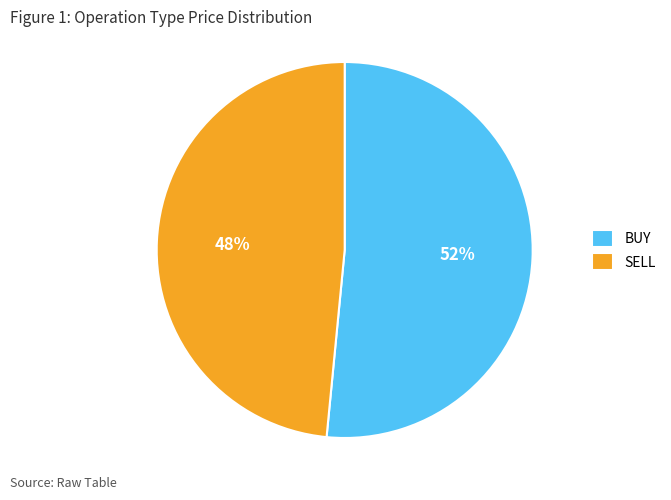

The SELL slice represents 42% of the pie. True or false?

False